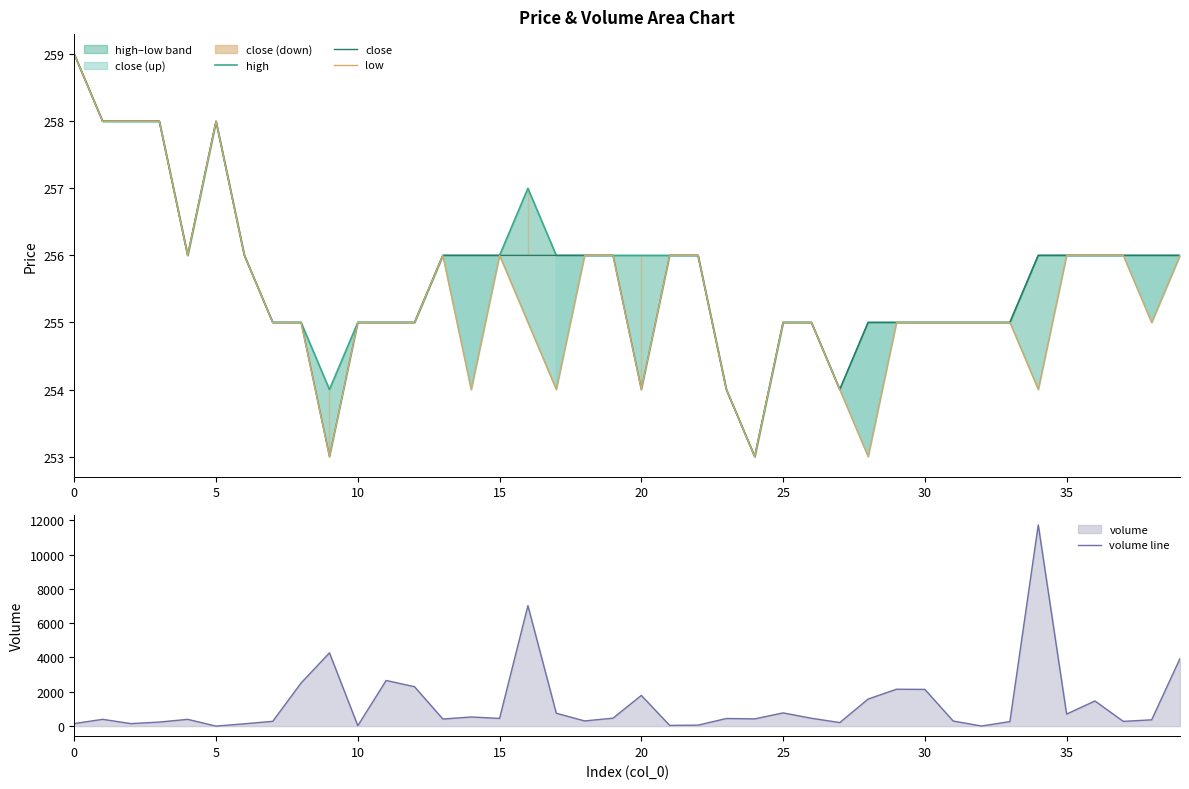

Reading left to right, transcribe all the data shown in this chart.

high: 259.0	258.0	258.0	258.0	256.0	258.0	256.0	255.0	255.0	254.0	255.0	255.0	255.0	256.0	256.0	256.0	257.0	256.0	256.0	256.0	256.0	256.0	256.0	254.0	253.0	255.0	255.0	254.0	255.0	255.0	255.0	255.0	255.0	255.0	256.0	256.0	256.0	256.0	256.0	256.0
close: 259.0	258.0	258.0	258.0	256.0	258.0	256.0	255.0	255.0	253.0	255.0	255.0	255.0	256.0	256.0	256.0	256.0	256.0	256.0	256.0	254.0	256.0	256.0	254.0	253.0	255.0	255.0	254.0	255.0	255.0	255.0	255.0	255.0	255.0	256.0	256.0	256.0	256.0	256.0	256.0
low: 259.0	258.0	258.0	258.0	256.0	258.0	256.0	255.0	255.0	253.0	255.0	255.0	255.0	256.0	254.0	256.0	255.0	254.0	256.0	256.0	254.0	256.0	256.0	254.0	253.0	255.0	255.0	254.0	253.0	255.0	255.0	255.0	255.0	255.0	254.0	256.0	256.0	256.0	255.0	256.0
volume line: 148.7	395.0	145.4	235.5	394.4	1.0	134.8	280.0	2515.2	4270.9	24.9	2660.0	2297.9	413.0	532.0	449.0	7022.5	751.5	301.5	462.2	1789.8	40.8	56.5	443.9	421.9	770.8	457.5	206.6	1577.3	2150.0	2140.5	296.4	5.0	263.8	11727.1	701.2	1465.0	275.0	366.4	3939.2